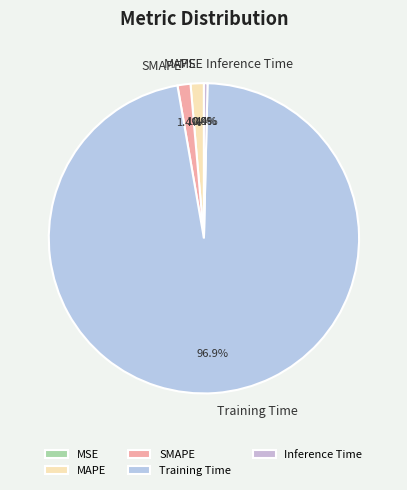

To the nearest percent, what is the average slice percentage?

20%